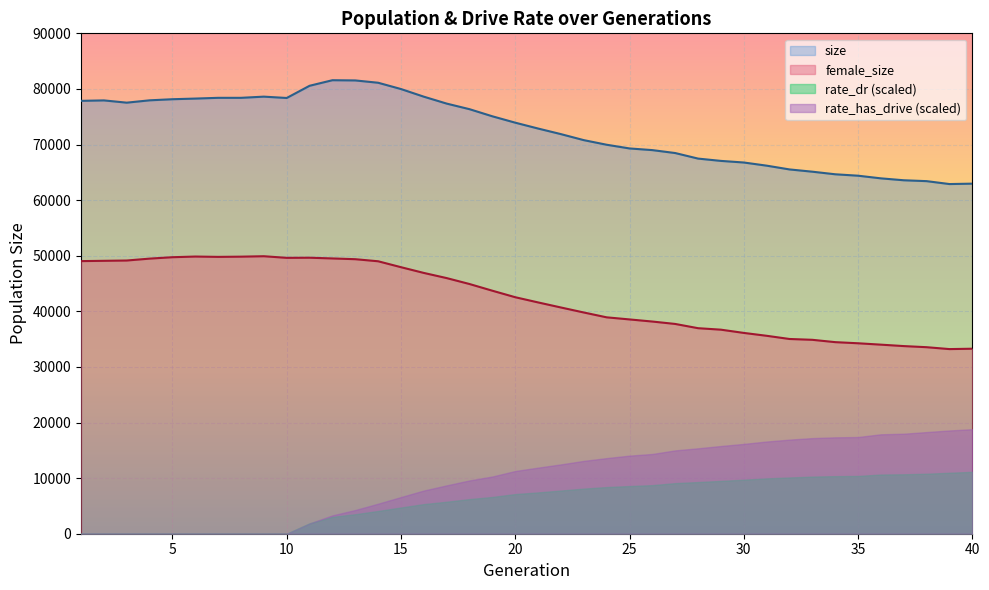

How many interior local peaks does the female_size series have?

3